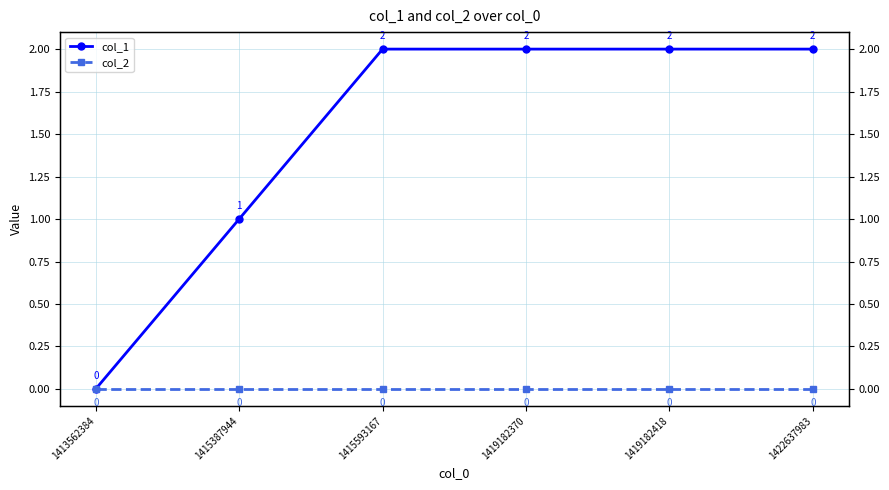

True or false: col_1 and col_2 cross at least once.

False